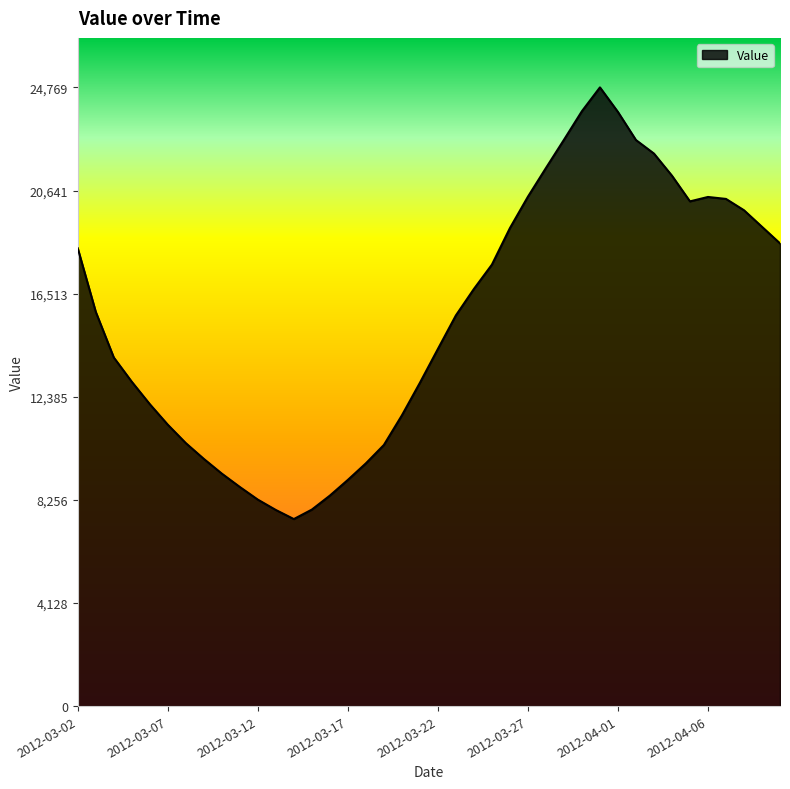

What is the maximum value shown in the chart?

24769.2